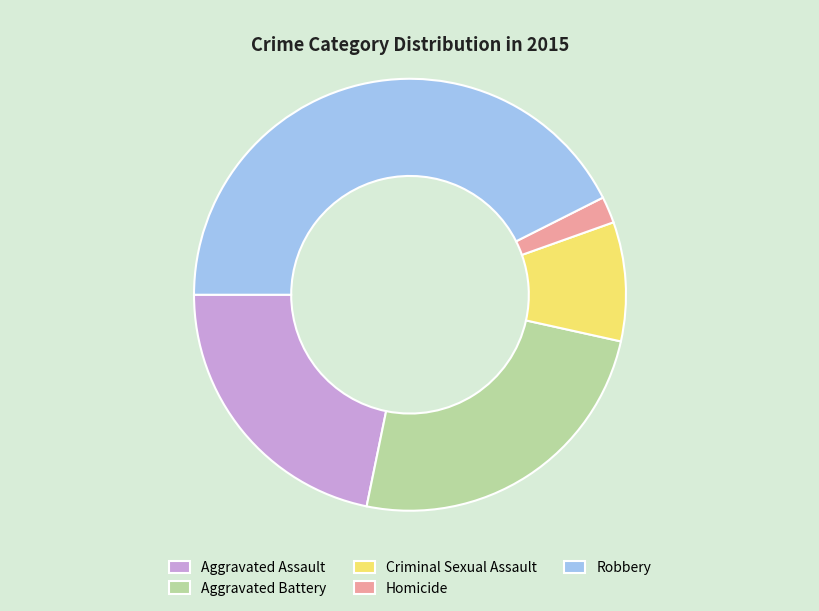

True or false: Criminal Sexual Assault accounts for 1% of the total.

False